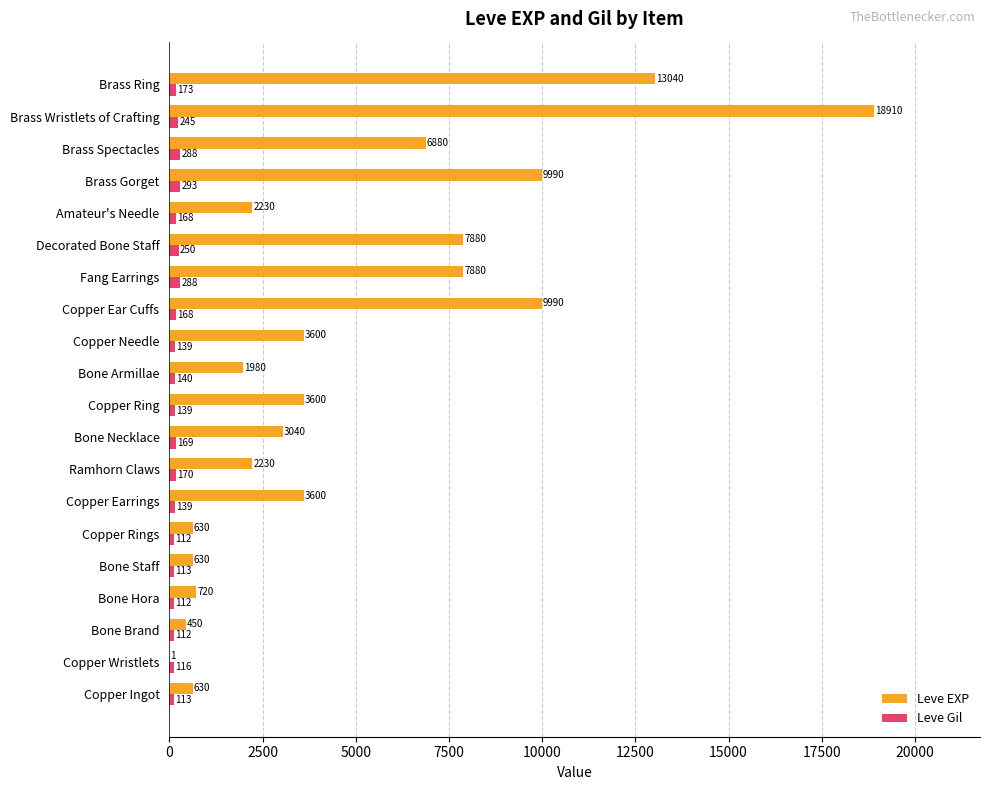

How many series are shown in this chart?

2